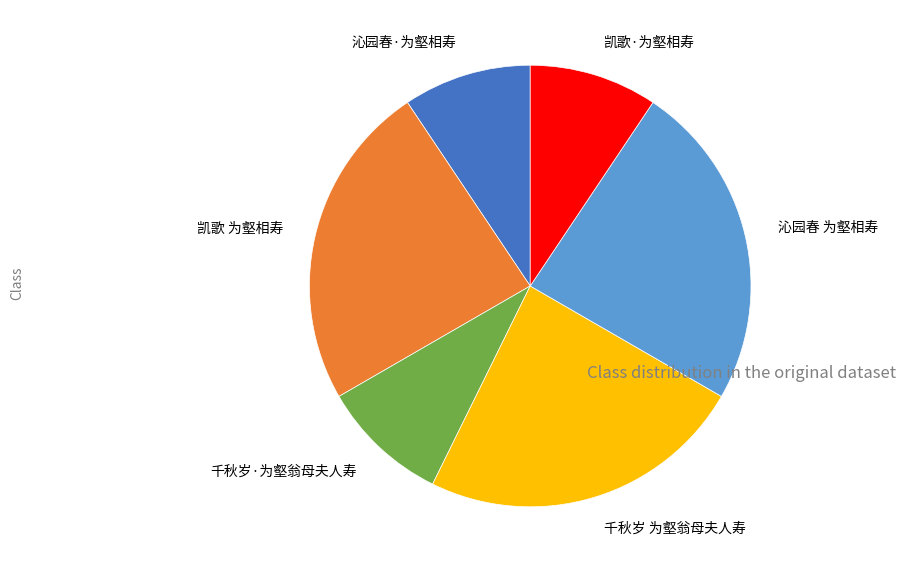

Do 沁园春·为壑相寿 and 凯歌·为壑相寿 together represent more than half of the pie?

No